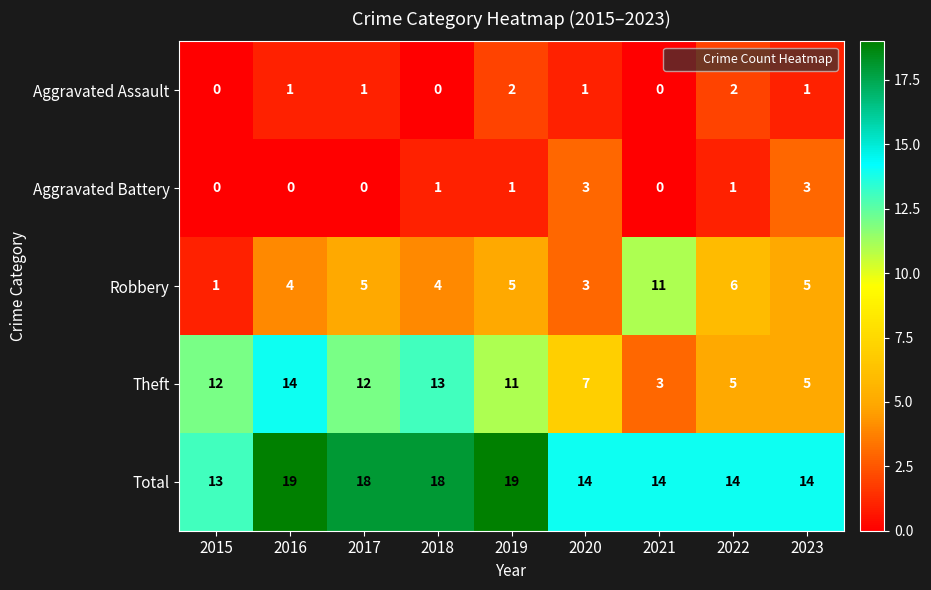

How many Aggravated Battery values are between 0 and 1?

7